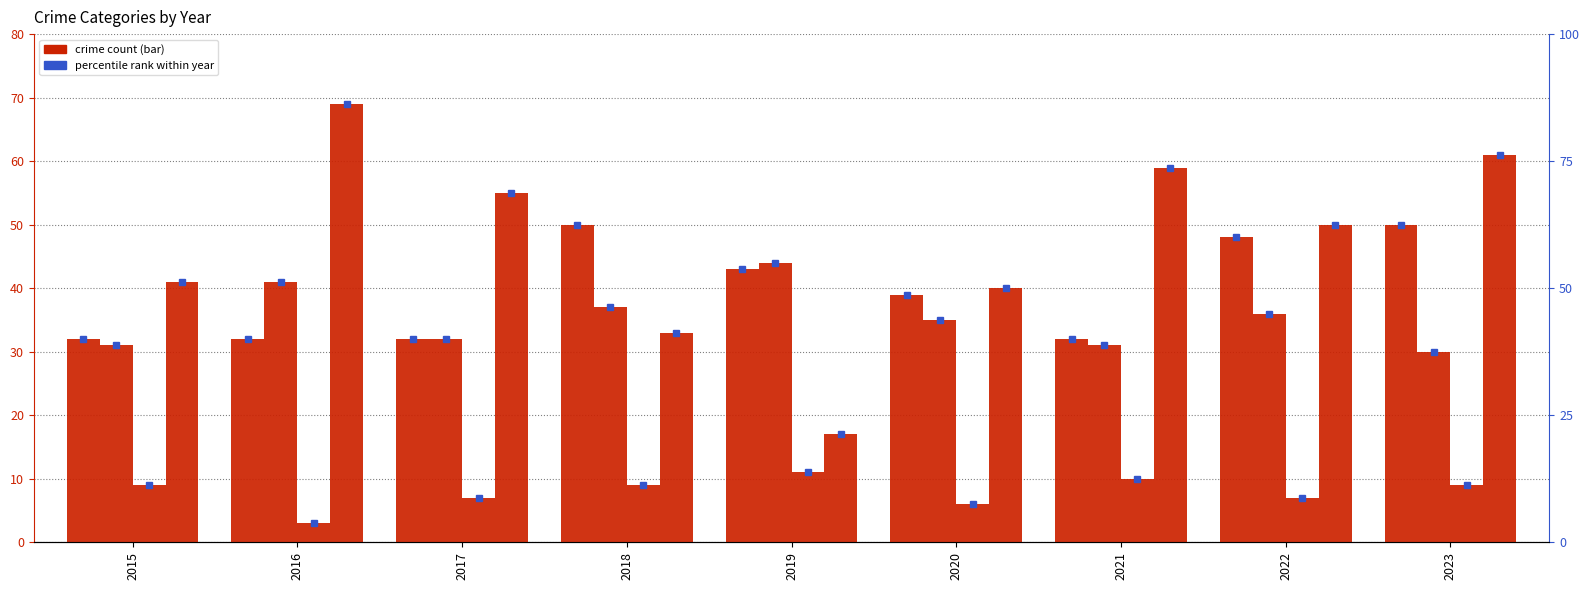

What is the difference between the highest and lowest values at 2022?

43